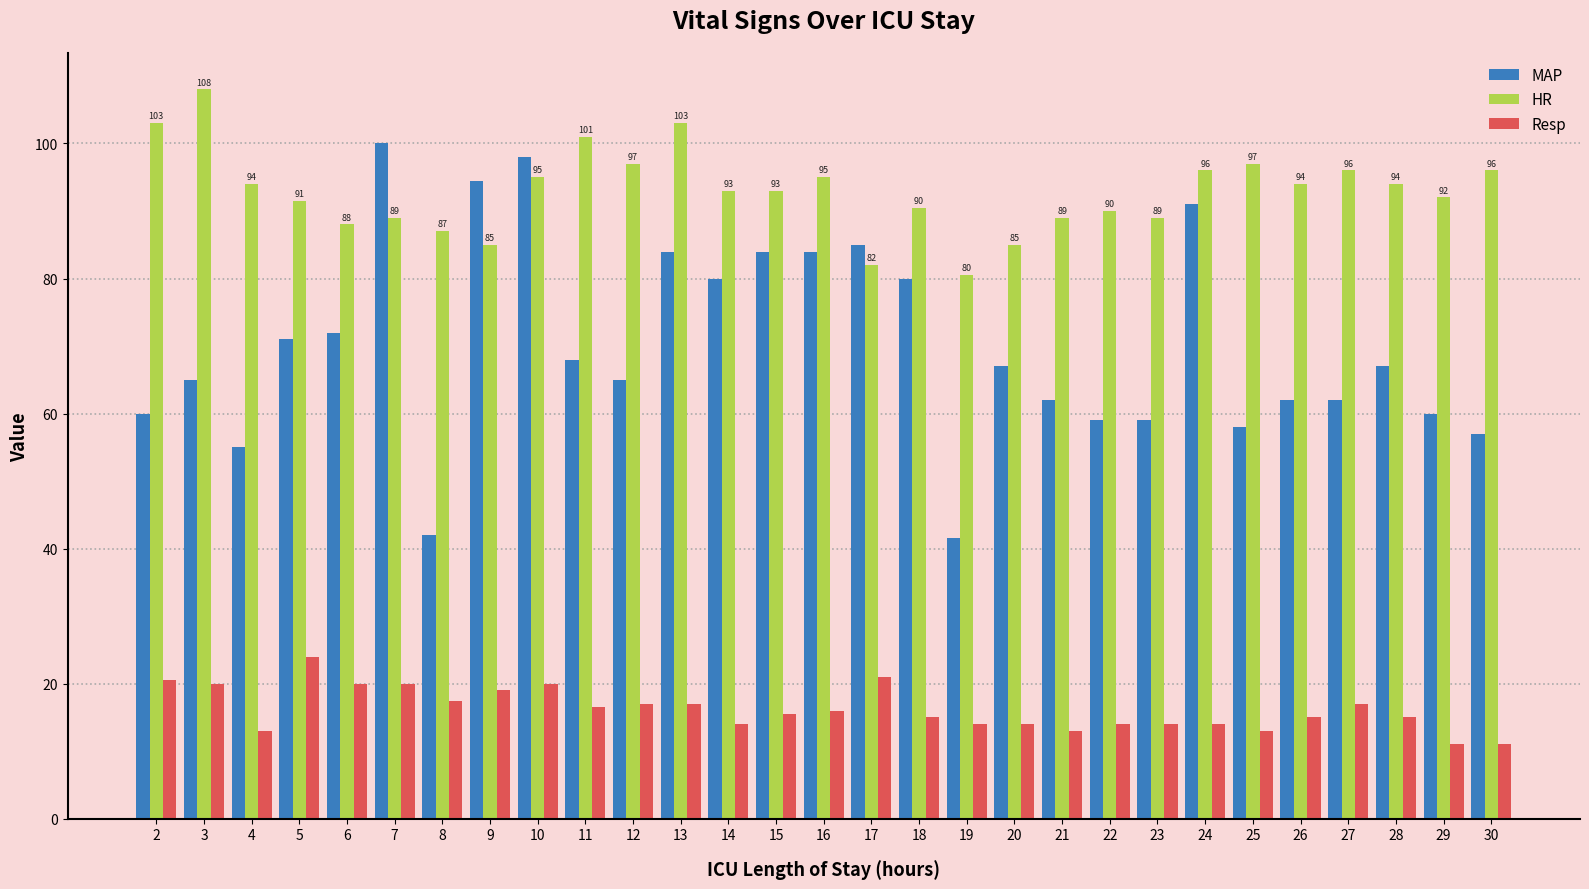

What is the maximum value for HR?

108.0